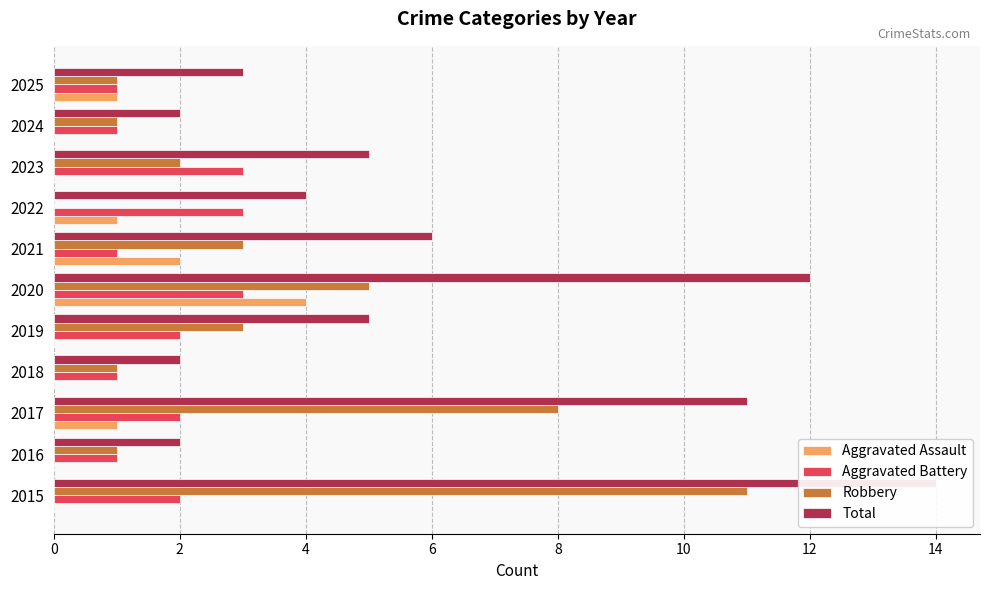

At 2024, list the series in order from smallest to largest.

Aggravated Assault, Aggravated Battery, Robbery, Total